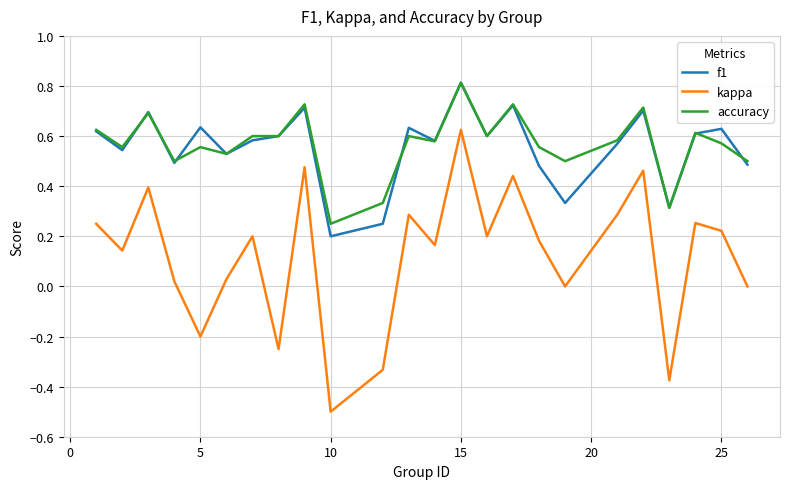

True or false: kappa and f1 intersect in this chart.

False